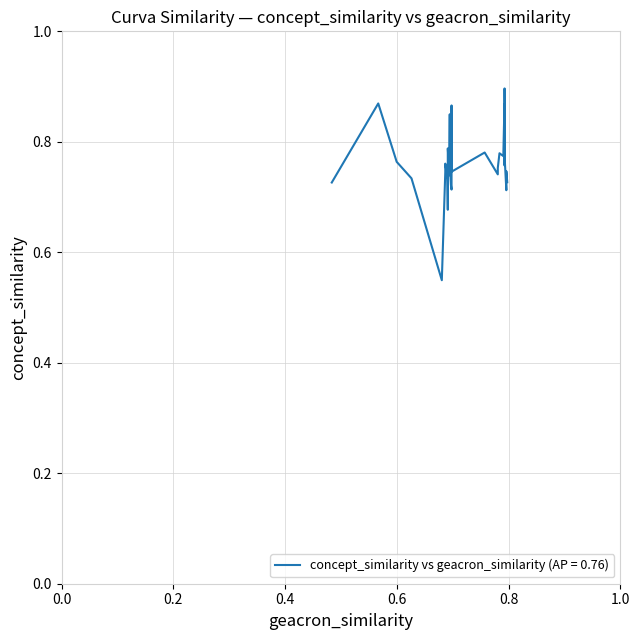

How many concept_similarity values are between 0 and 1?

32